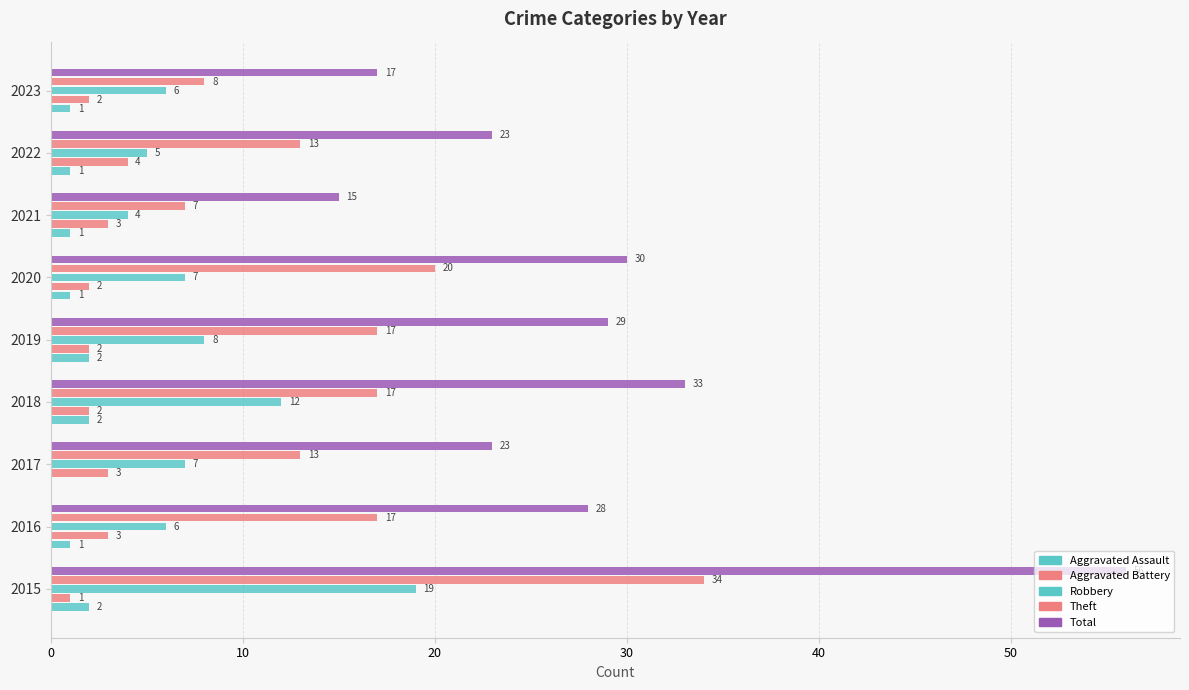

Which series has the widest spread of values?

Total